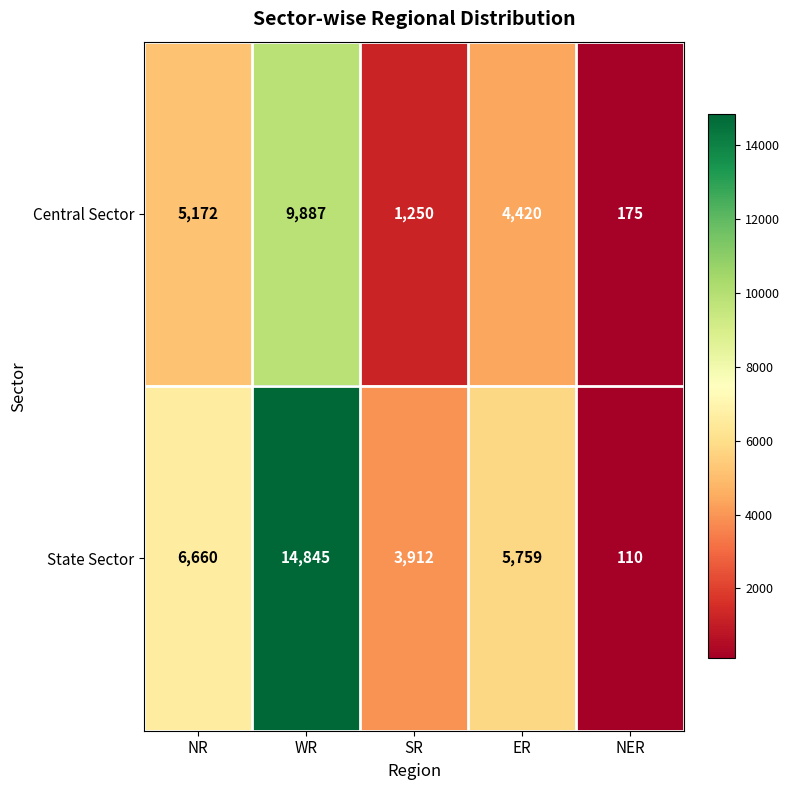

Rank the series at WR from lowest to highest value.

Central Sector, State Sector